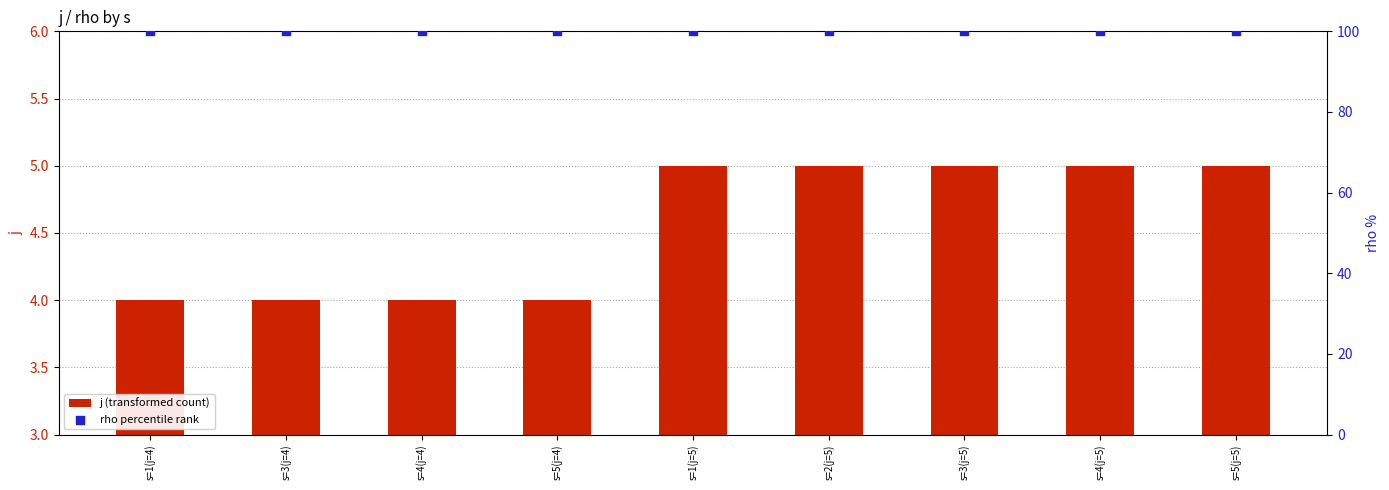

Which series reaches the maximum Y coordinate?

rho percentile rank